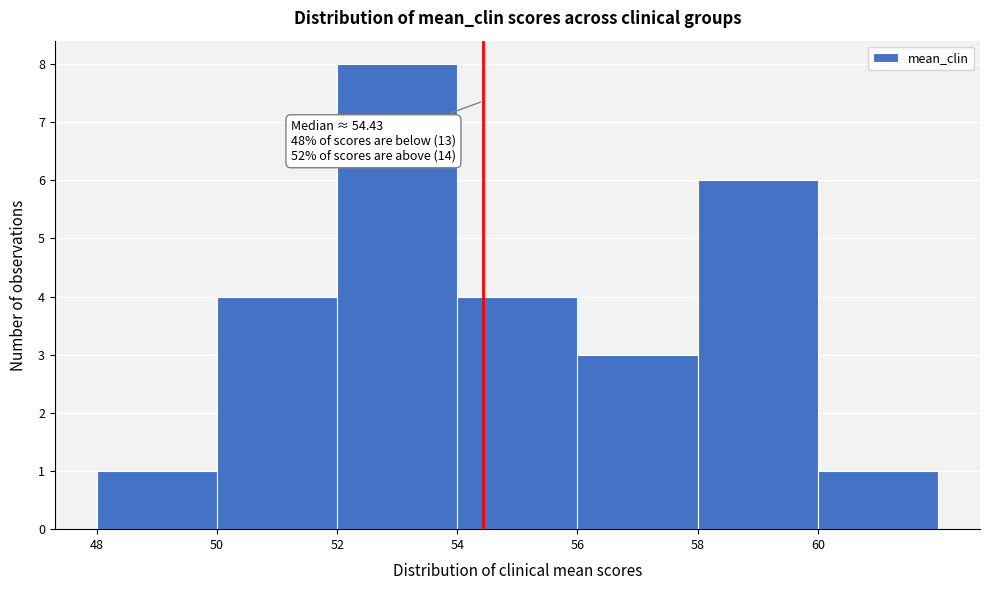

Which range on the x-axis has the tallest bar?

52 to 54